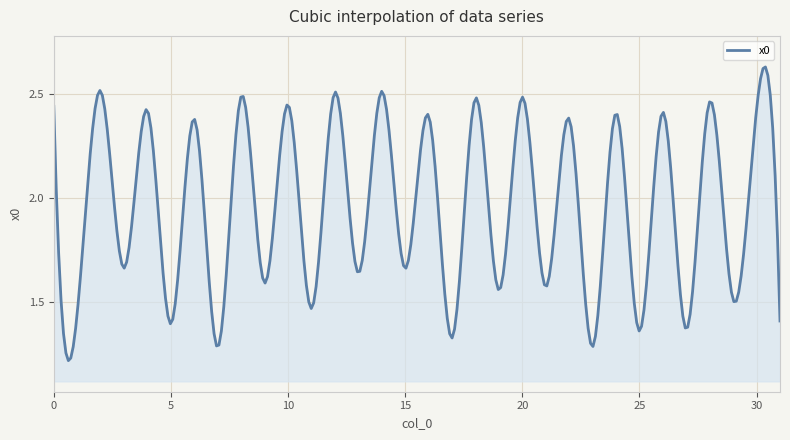

How many lines are shown in the chart?

1